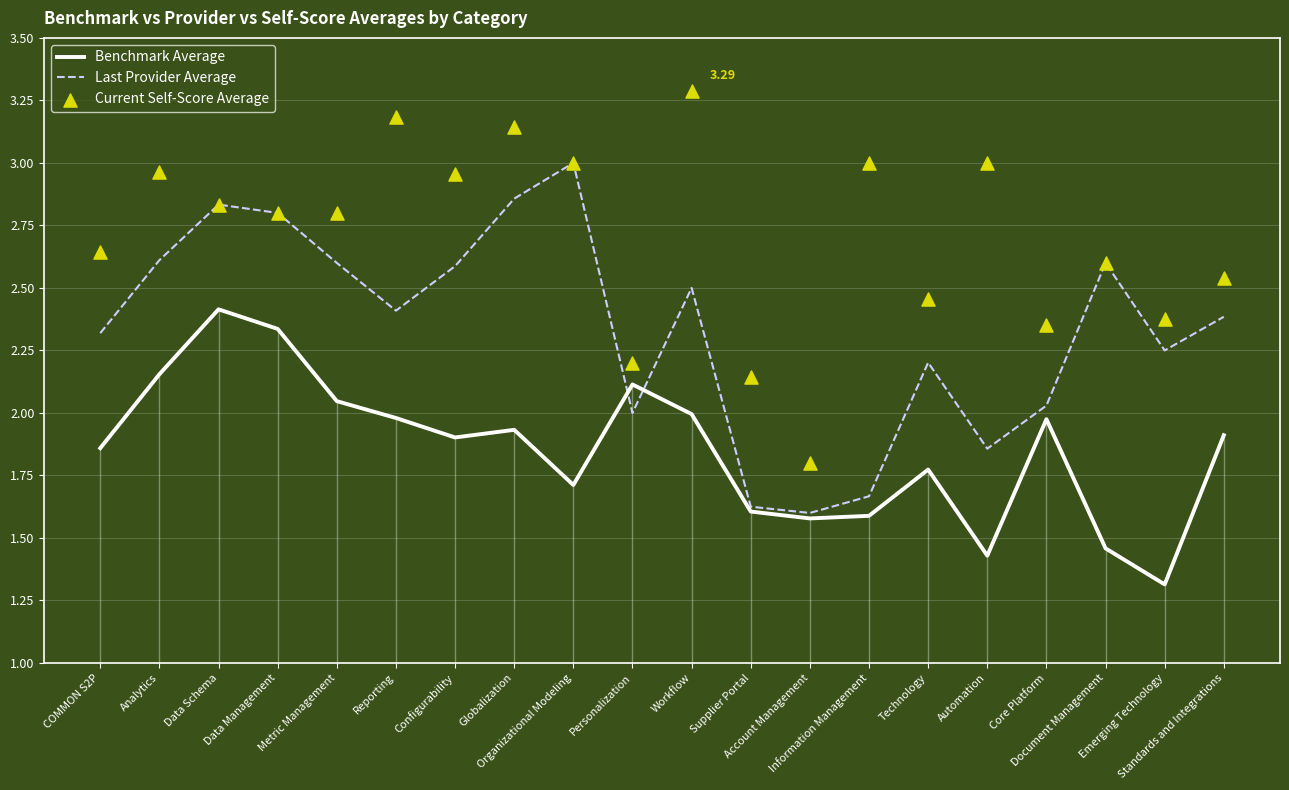

Which series has the largest total across all categories?

Current Self-Score Average